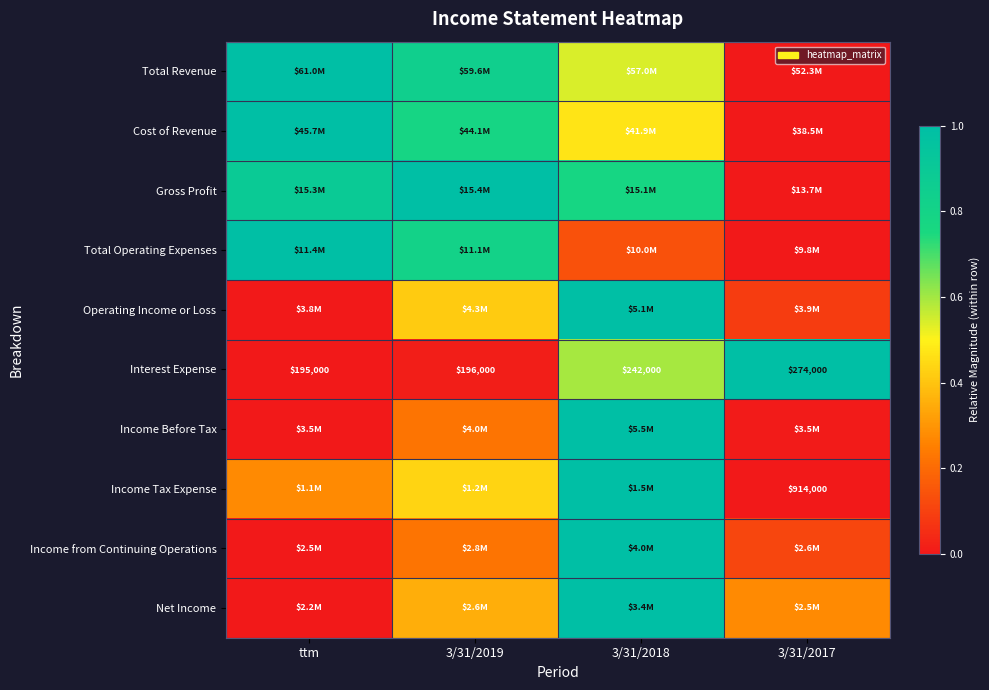

What is the difference between the highest and lowest values at 3/31/2019?

1.0